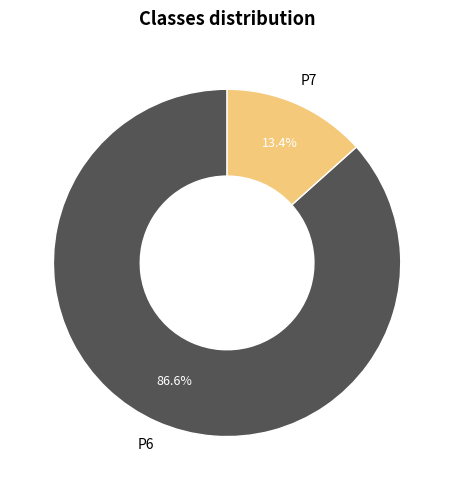

Count the number of slices in the pie.

2